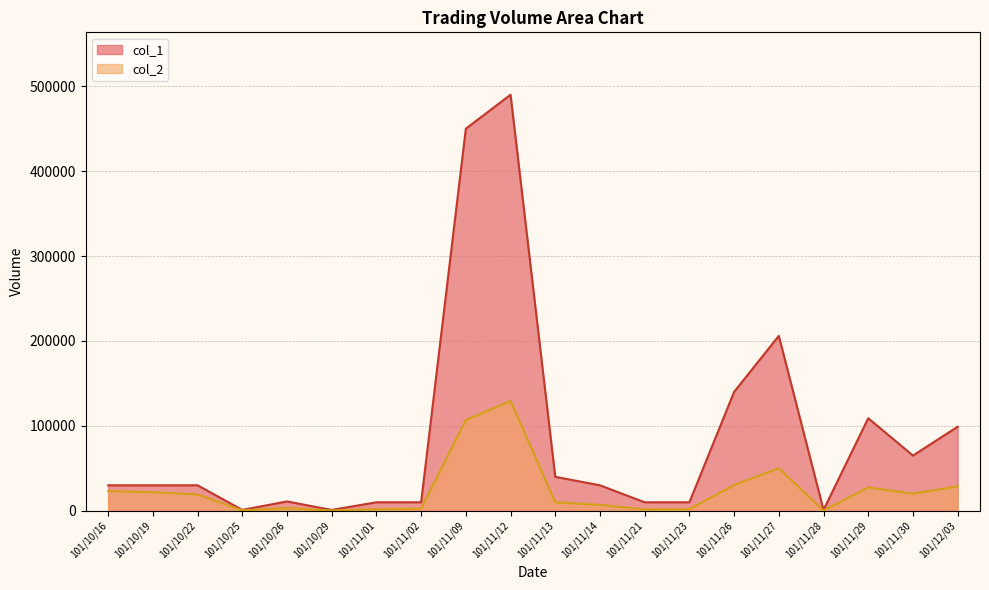

What are all the series names shown in the legend?

col_1, col_2